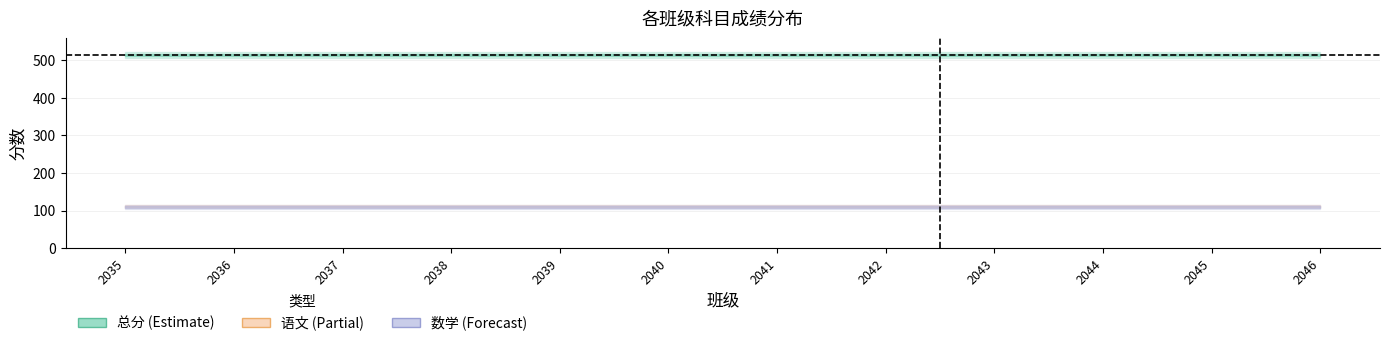

Does the chart display data point markers on the line(s)?

No